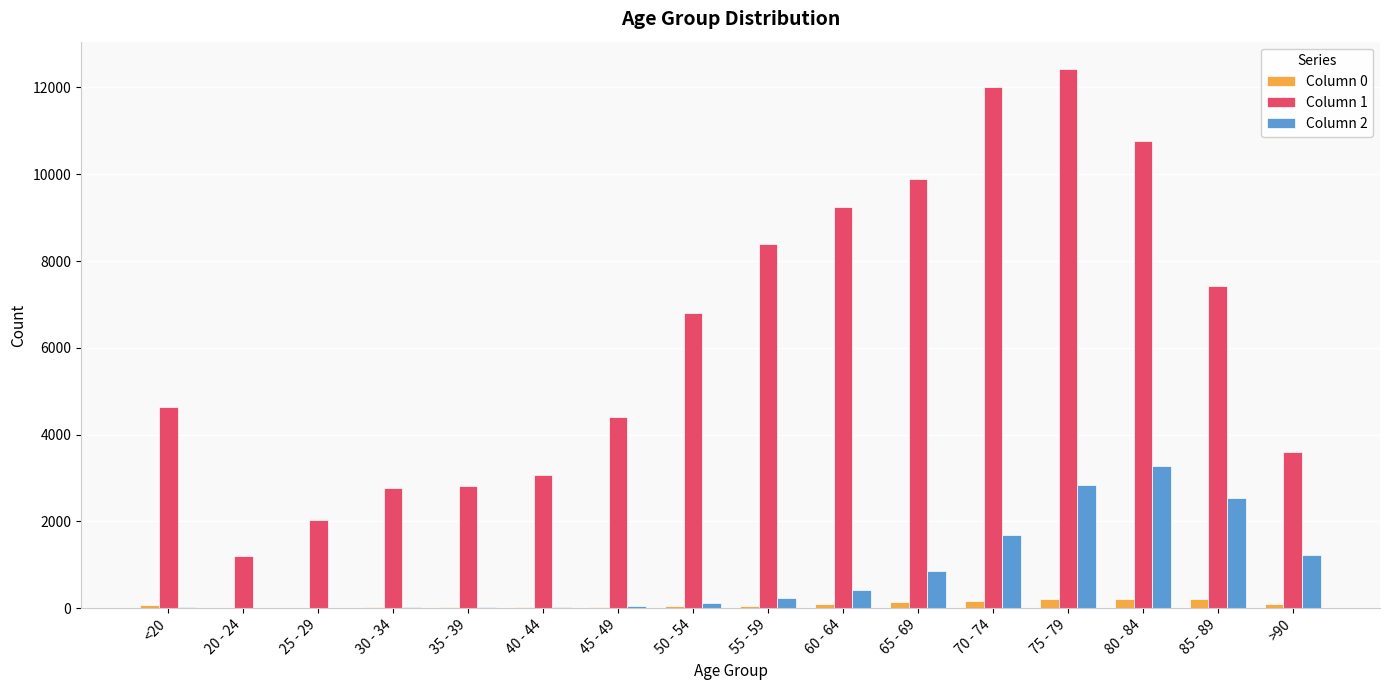

How many data points does each series have?

16